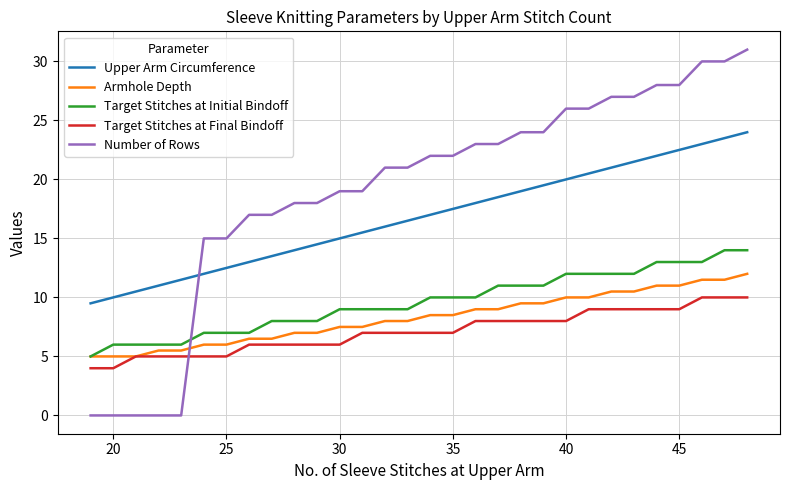

At how many categories does at least one series exceed 1?

30